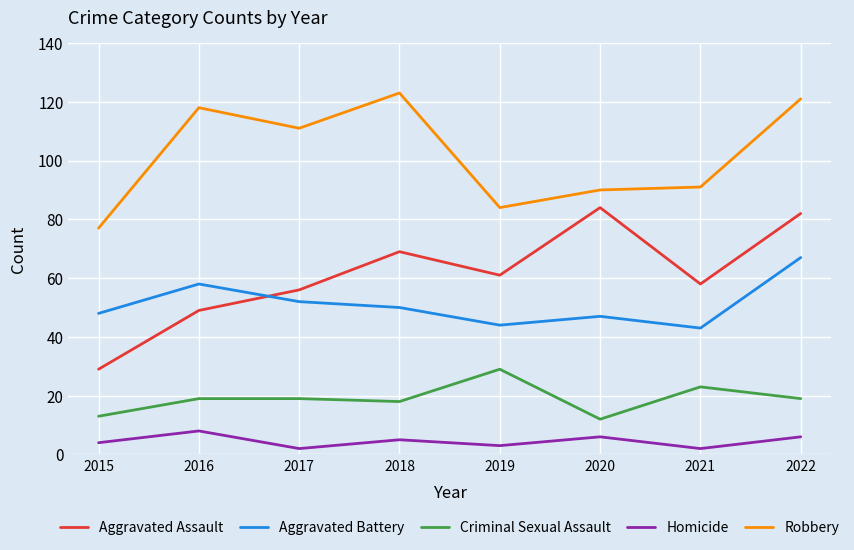

True or false: Aggravated Battery has a value of 71 at 2015.

False